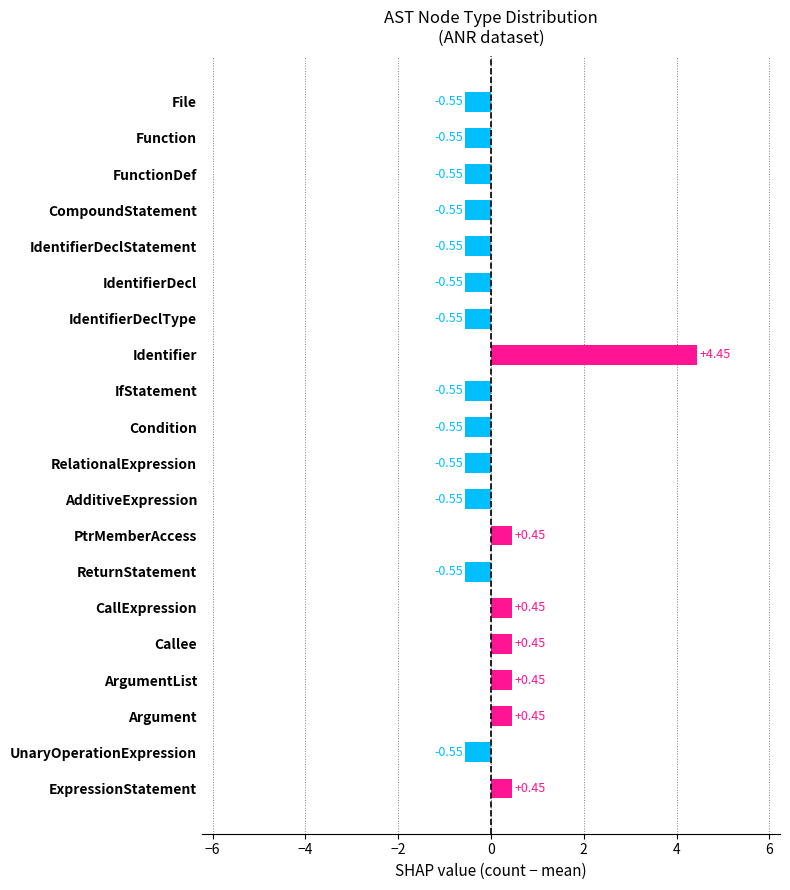

Which has a higher value, Callee or FunctionDef?

Callee